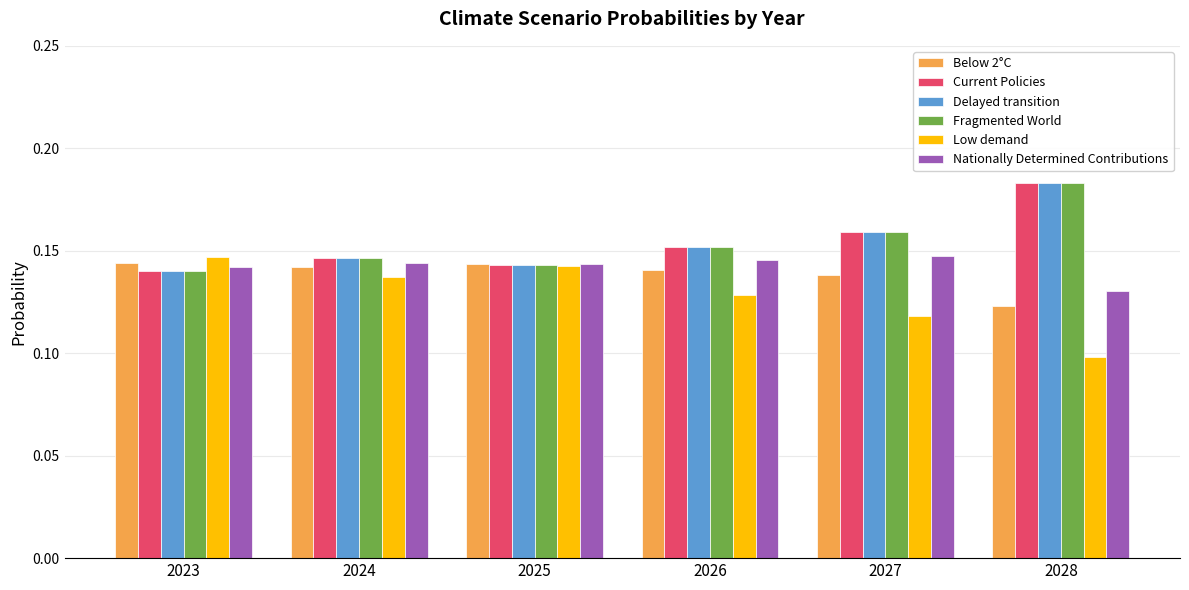

What is the sum of all Current Policies values?

0.9